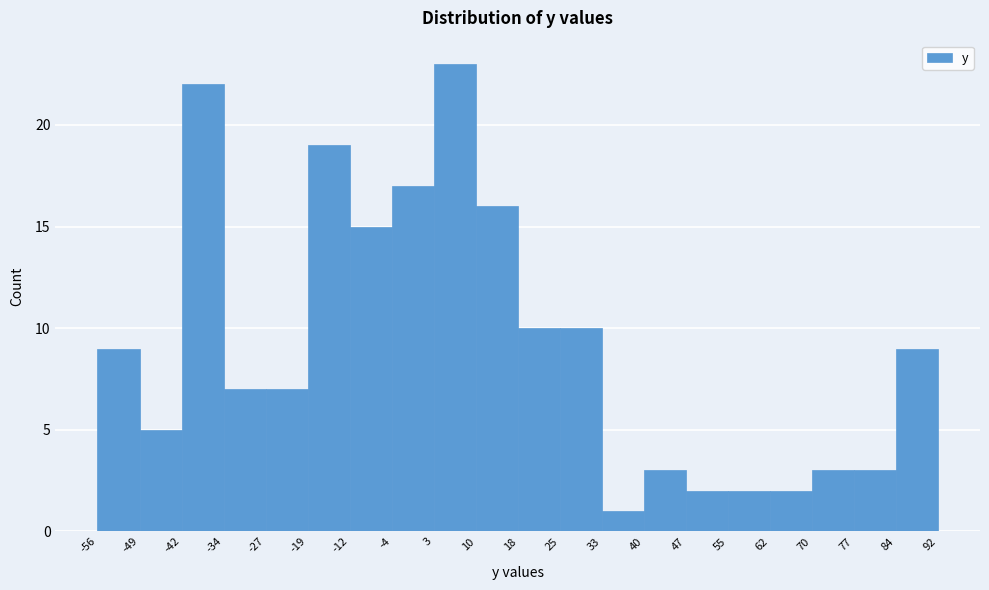

Reading left to right, transcribe this chart: for each bar, give the range it covers on the x-axis and its height. The values are not printed on the chart, so give them approximately, as read against the axis.

-56 to -49: 9
-49 to -42: 5
-42 to -34: 22
-34 to -27: 7
-27 to -19: 7
-19 to -12: 19
-12 to -4: 15
-4 to 3: 17
3 to 10: 23
10 to 18: 16
18 to 25: 10
25 to 33: 10
33 to 40: 1
40 to 47: 3
47 to 55: 2
55 to 62: 2
62 to 70: 2
70 to 77: 3
77 to 84: 3
84 to 92: 9